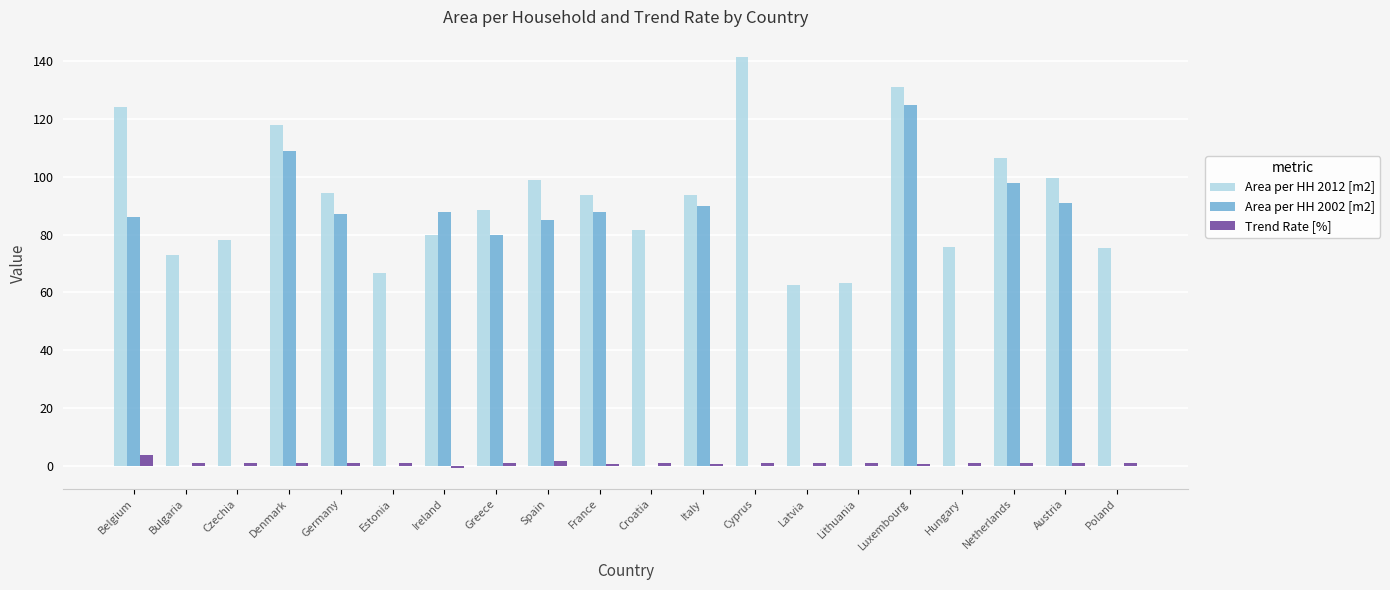

What is the spread (max minus min) of values at Poland?

75.2